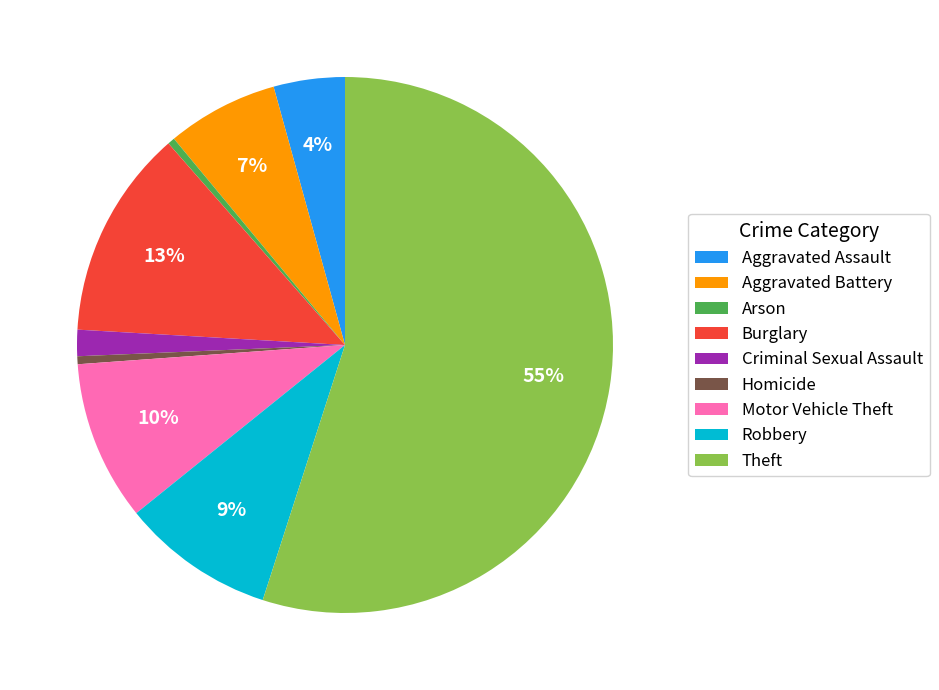

To the nearest percent, what is the combined percentage of Theft and Criminal Sexual Assault?

57%